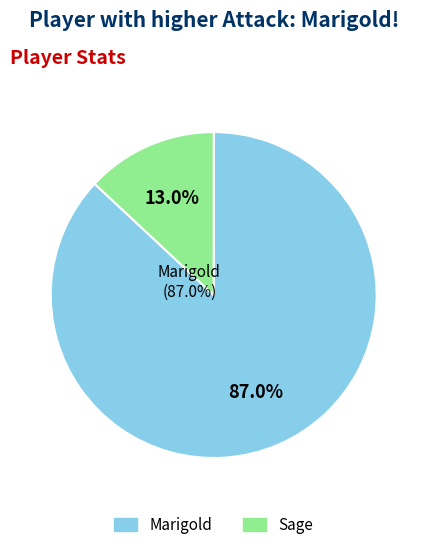

What percentage is the Marigold slice, to the nearest percent?

87%